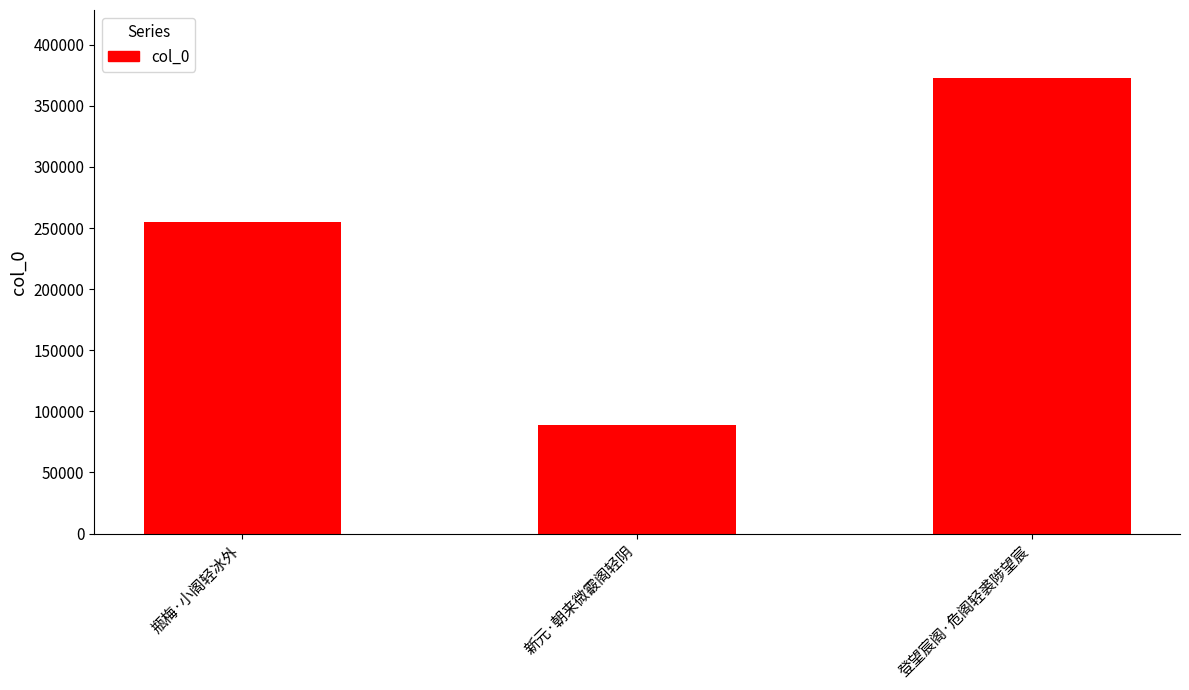

What is the difference between the second highest and minimum values?

166153